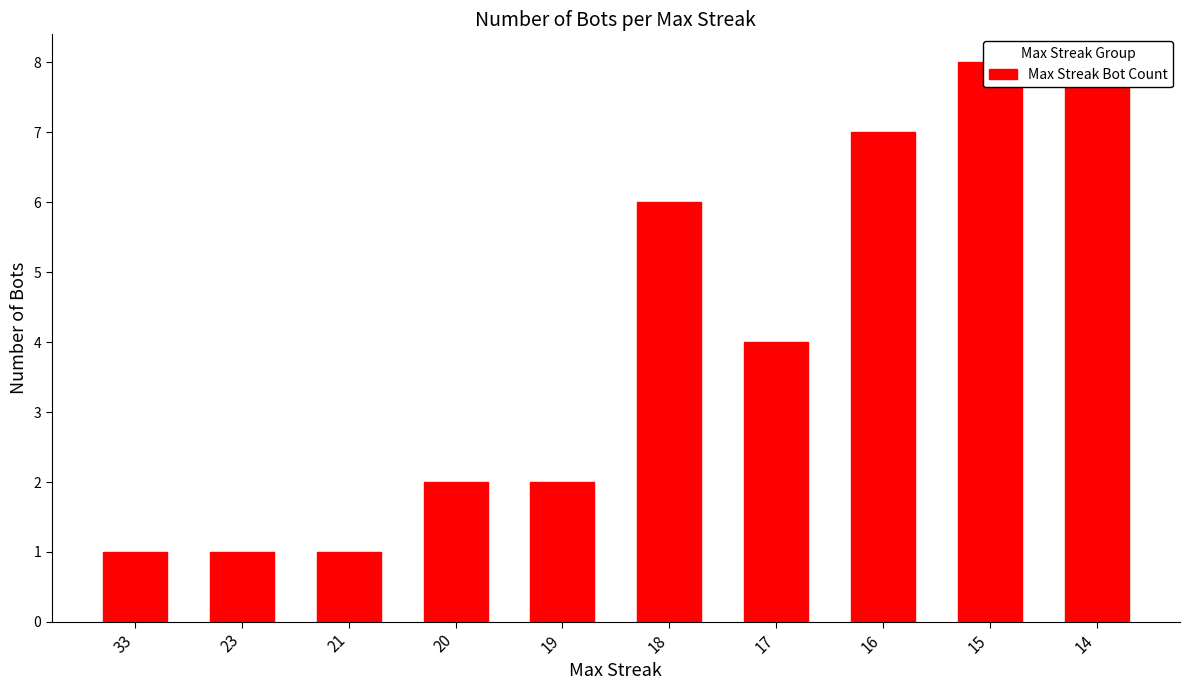

Reading right to left, list all the values displayed in this chart.

8	8	7	4	6	2	2	1	1	1